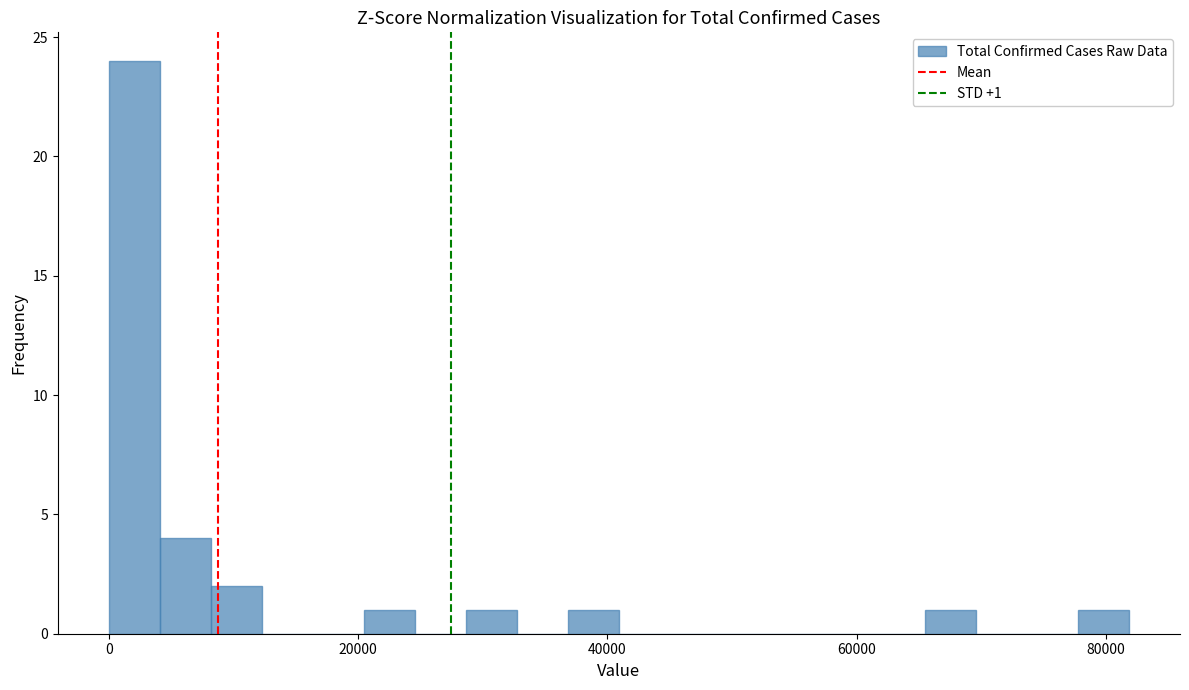

Around what value on the x-axis is the tallest bar? Give the approximate position of its centre, as read against the axis.

2000